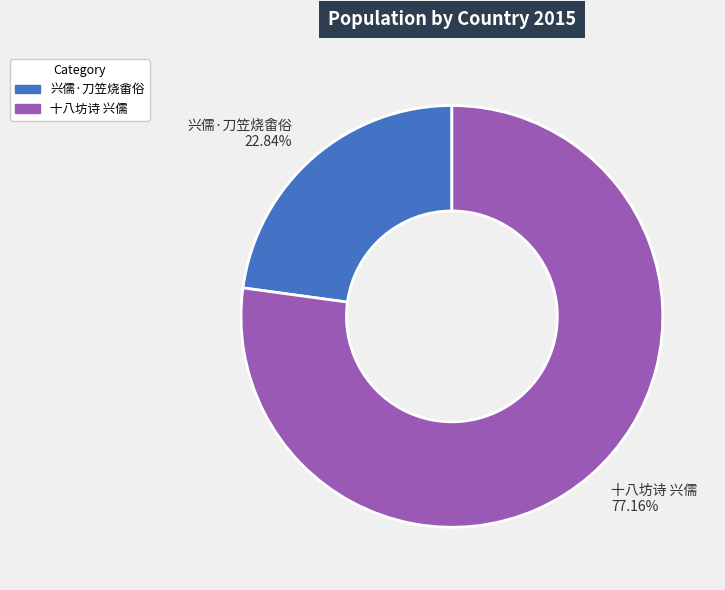

True or false: 十八坊诗 兴儒 accounts for 83% of the total.

False